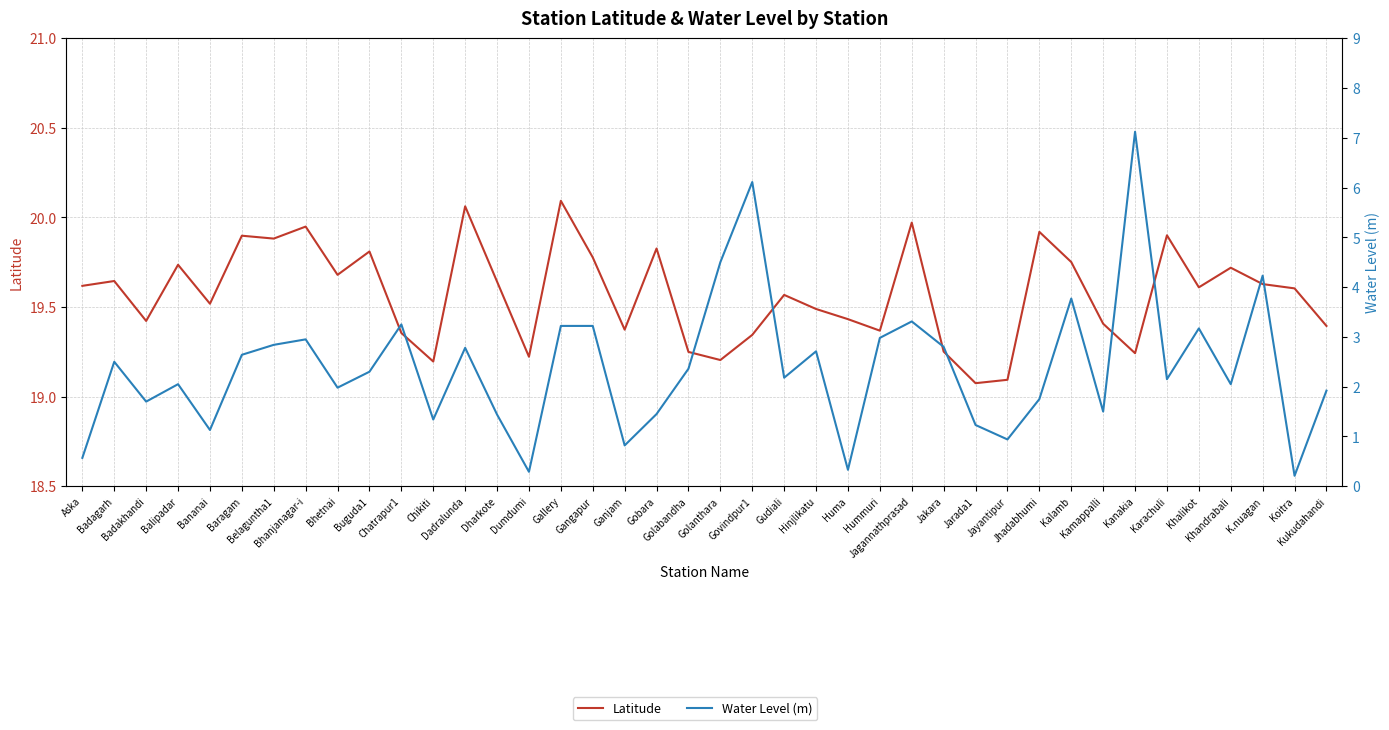

What is the sum of the Latitude values at Bhanjanagar-i and Aska?

39.6